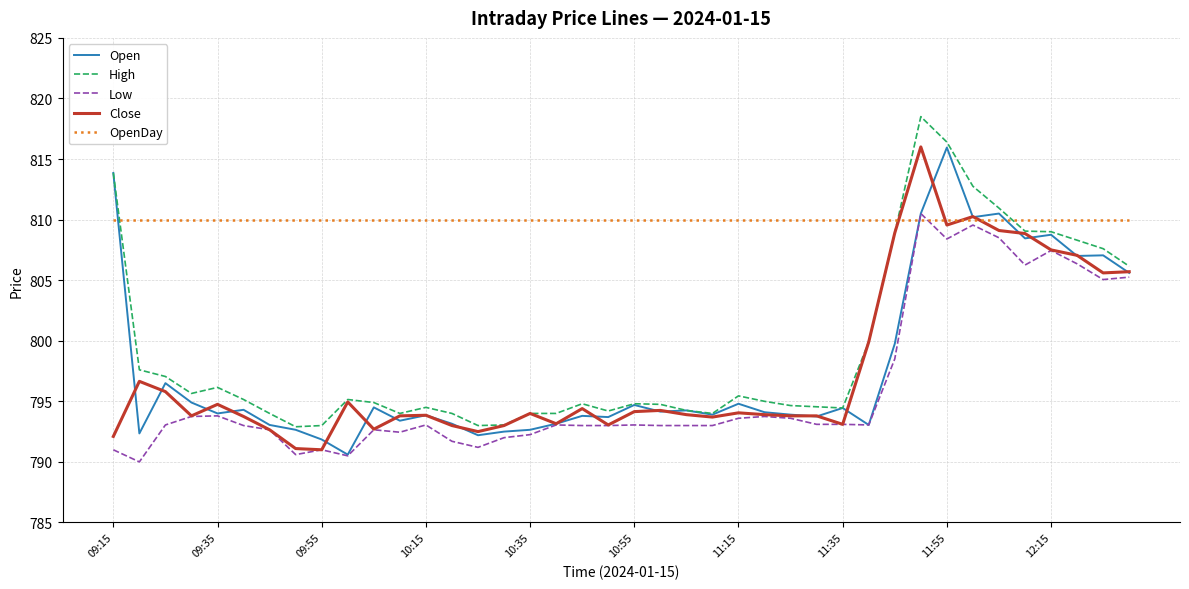

What is the sum of all Open values?

31911.8